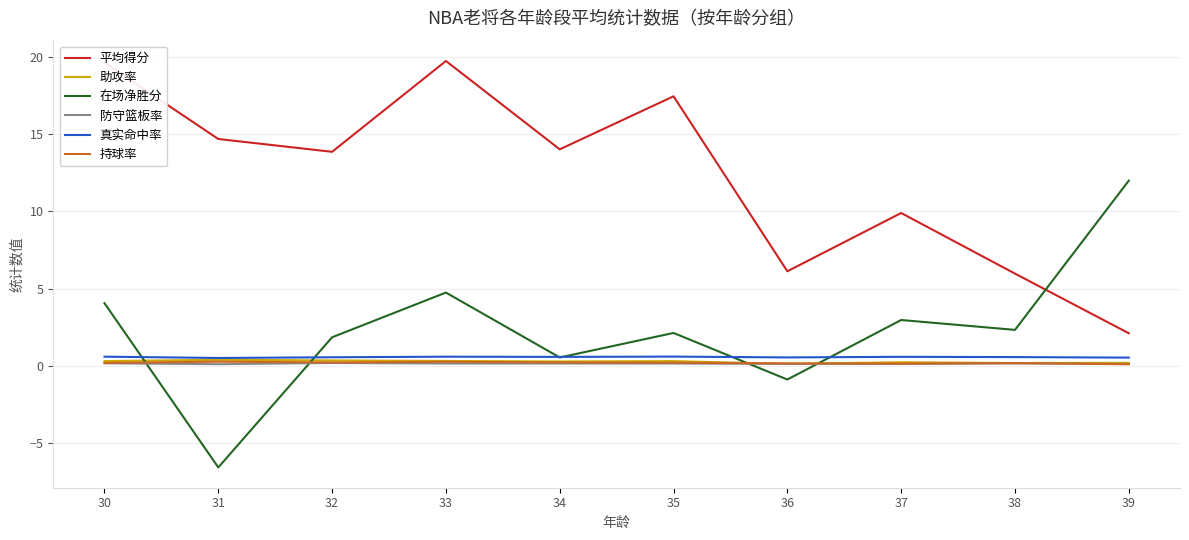

True or false: 平均得分 and 防守篮板率 cross at least once.

False